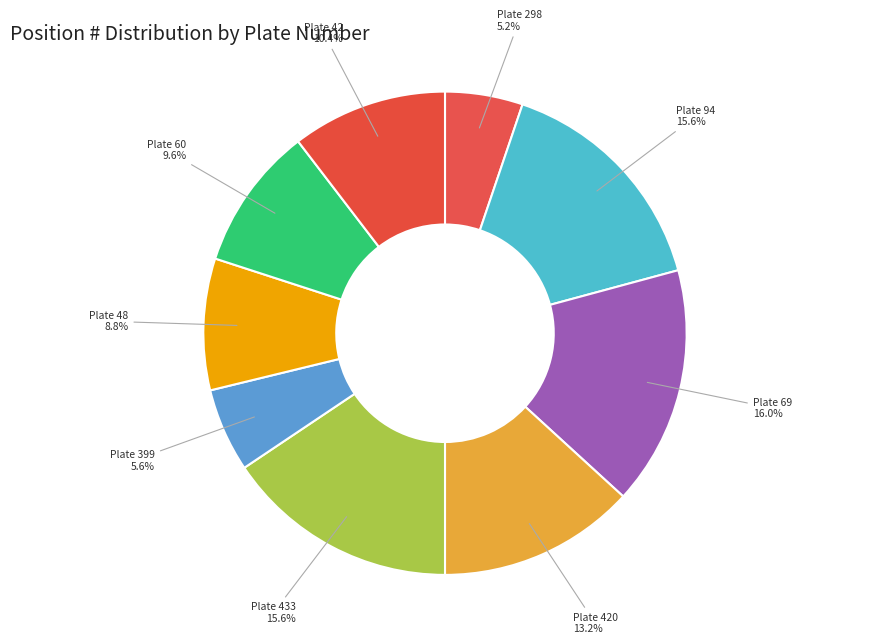

Do Plate 48 and Plate 420 together represent more than half of the pie?

No